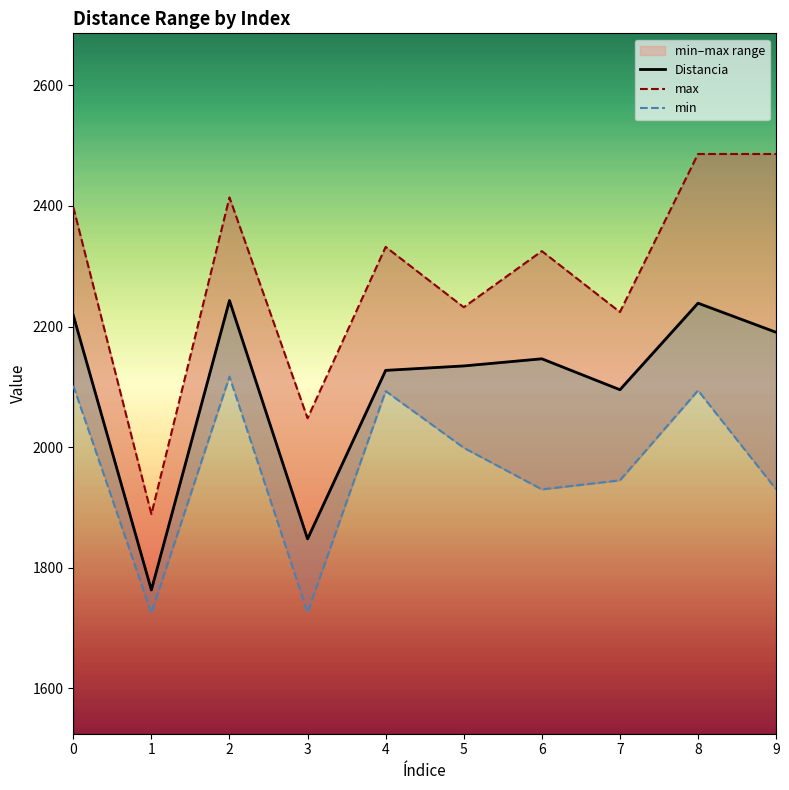

True or false: max and Distancia intersect in this chart.

False